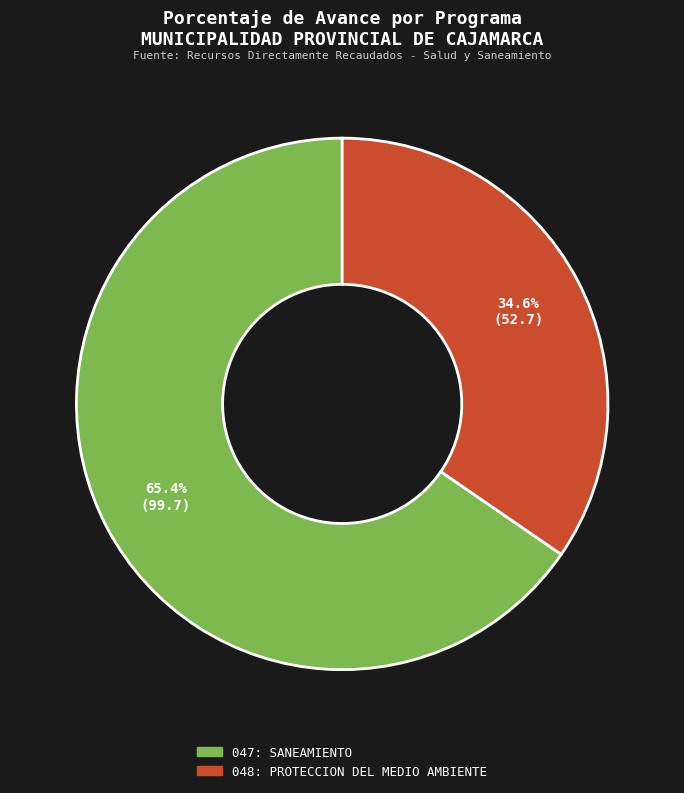

What is the largest slice in the pie chart?

047: SANEAMIENTO